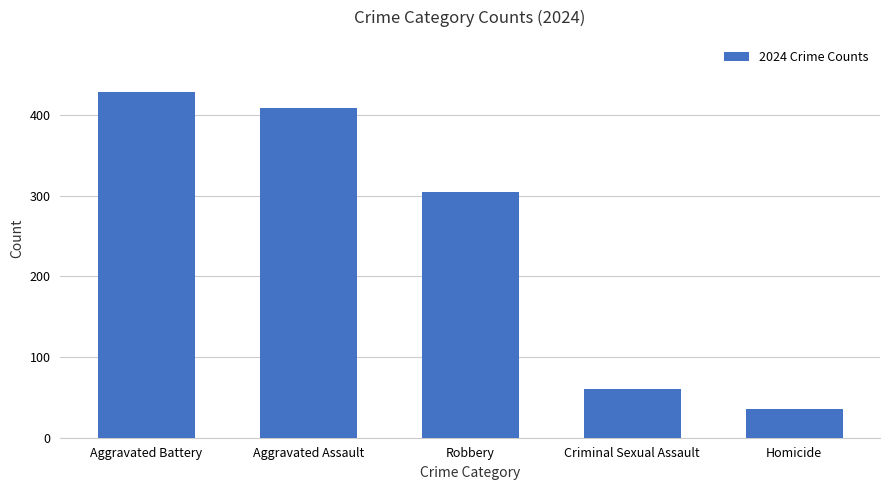

The value at Aggravated Assault is 625. True or false?

False